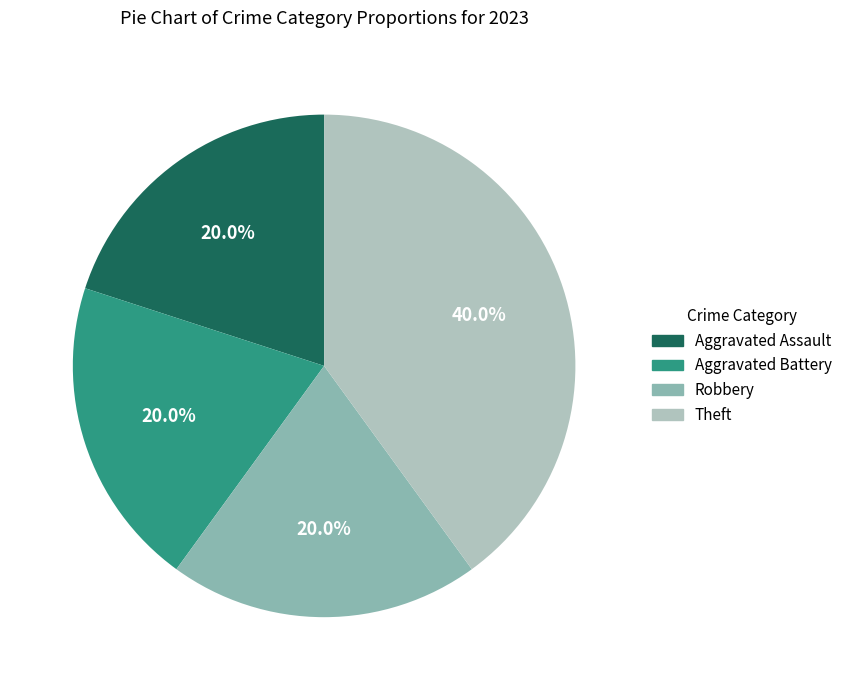

Which slice is the largest?

Theft